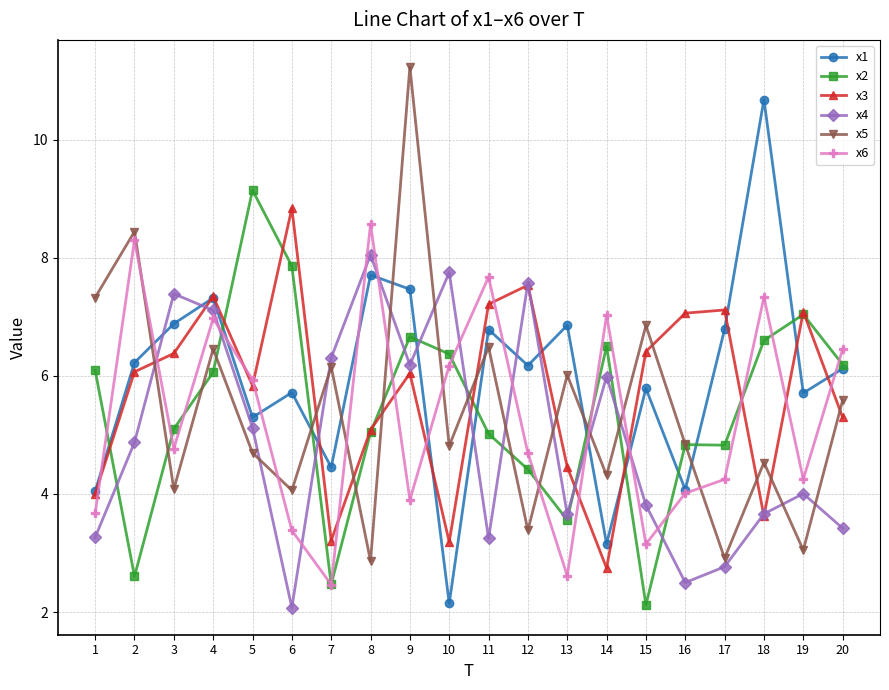

Count the number of categories in the chart.

20